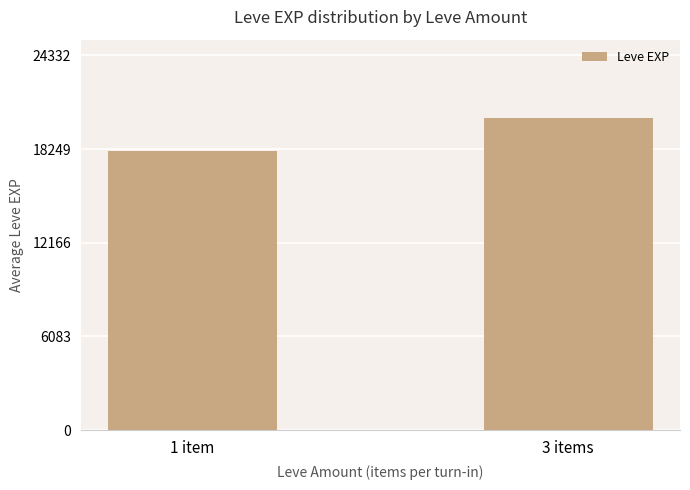

Reading left to right, what are all the values shown in this chart?

1 item=18094	3 items=20277